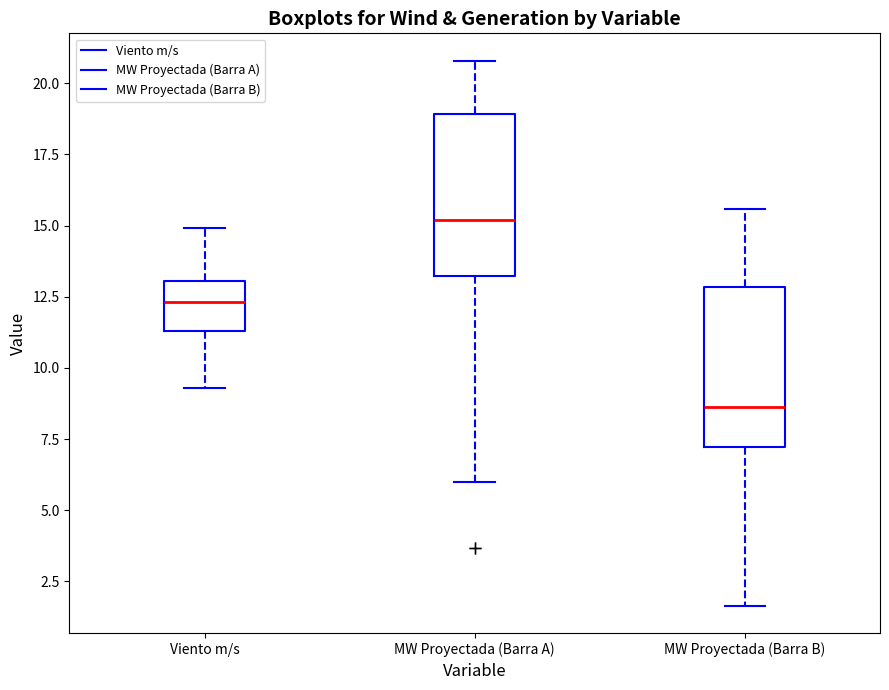

Reading left to right, read every box against the y-axis: the position of its median line, the range the box covers, and the ends of its whiskers. The values are not printed on the chart, so give them approximately, as read against the axis.

Viento m/s: median 12.5, box 11.5 to 13.0, whiskers 9.5 to 15.0
MW Proyectada (Barra A): median 15.0, box 13.0 to 19.0, whiskers 6.0 to 21.0
MW Proyectada (Barra B): median 8.5, box 7.0 to 13.0, whiskers 1.5 to 15.5